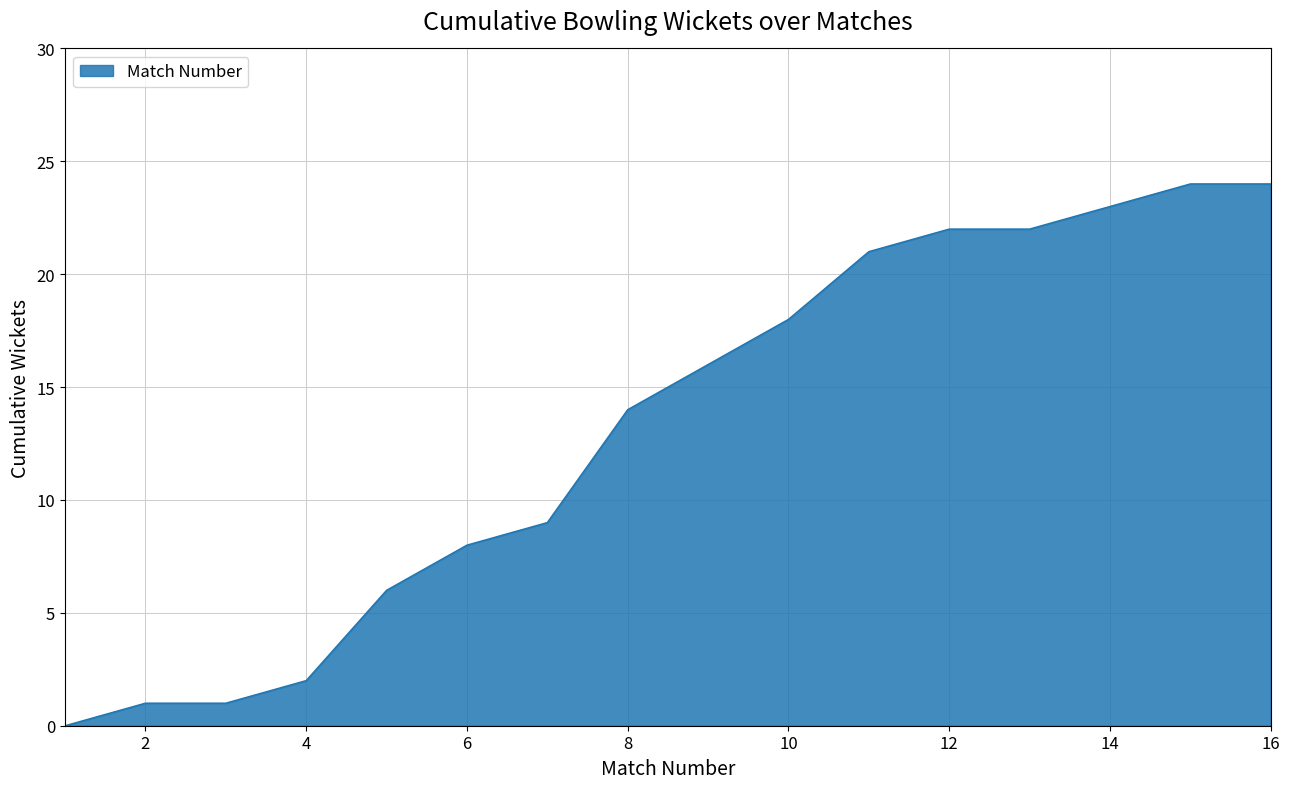

What is the maximum value shown in the chart?

24